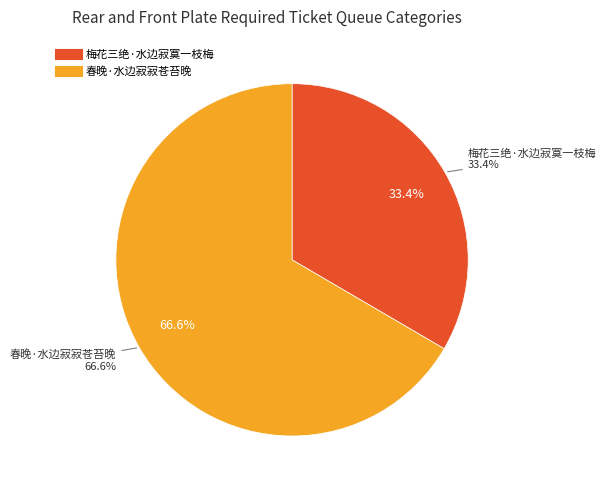

True or false: 春晚·水边寂寂苍苔晚 accounts for 67% of the total.

True